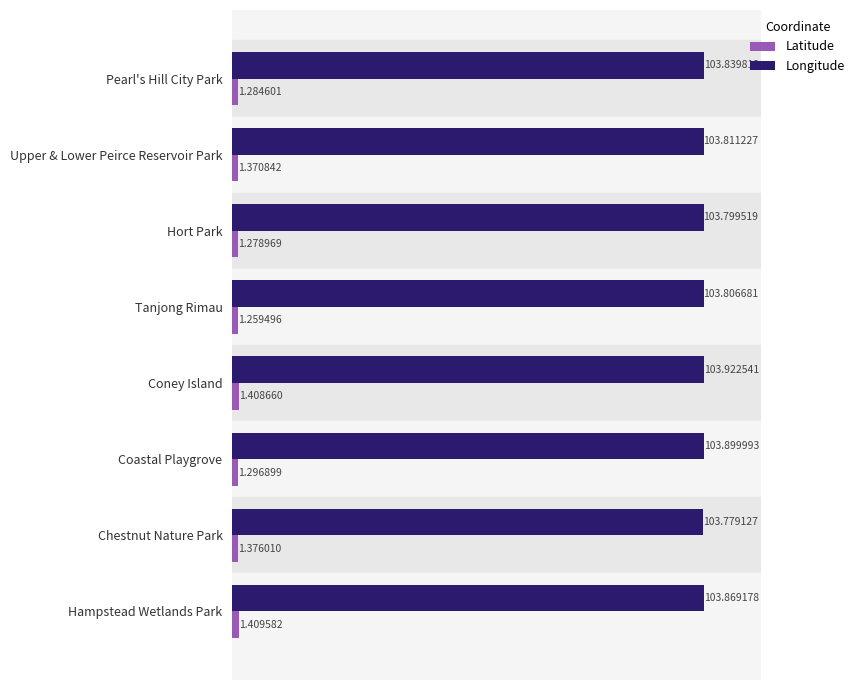

Rank the series by their maximum value, from highest to lowest.

Longitude, Latitude